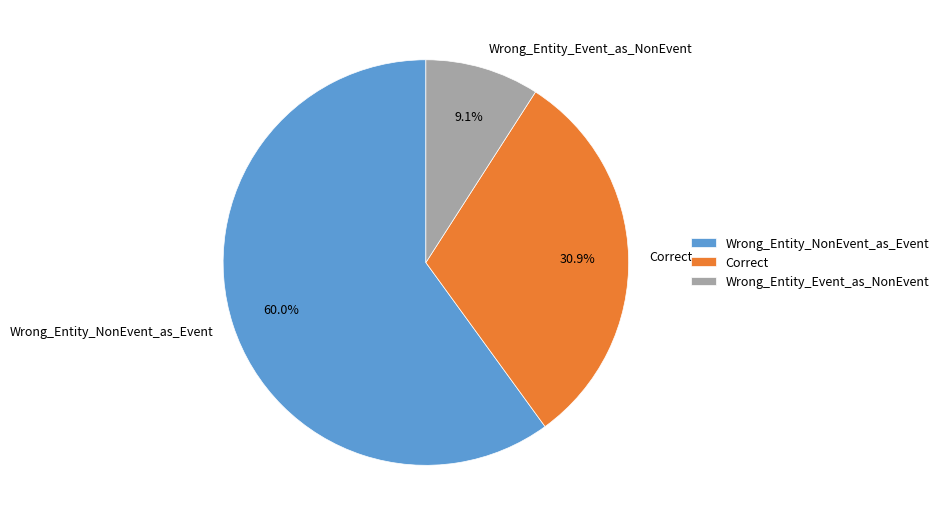

Is there any slice that represents more than half of the pie?

Yes